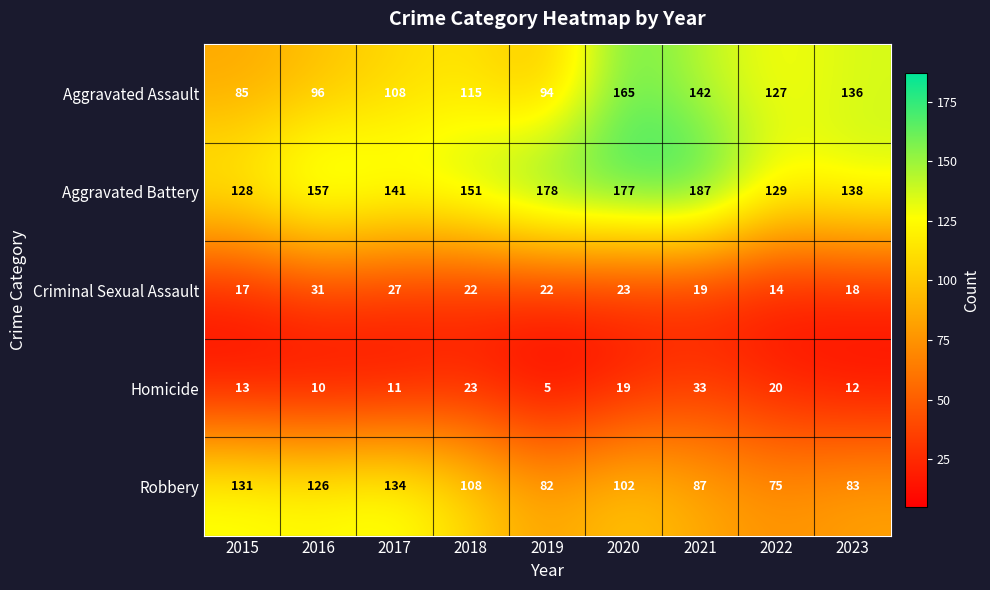

What is the difference between the highest and lowest values at 2020?

158